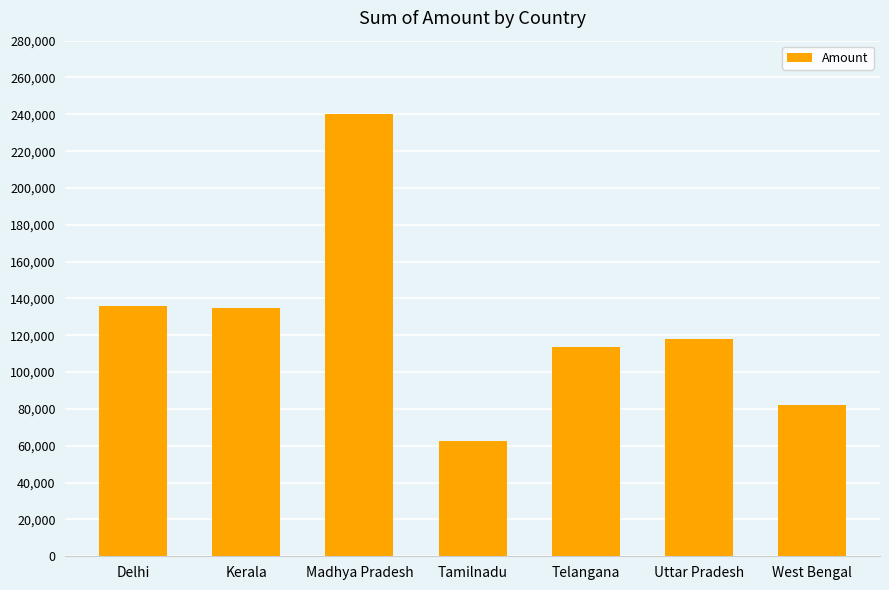

Which label corresponds to the smallest value in the chart?

Tamilnadu